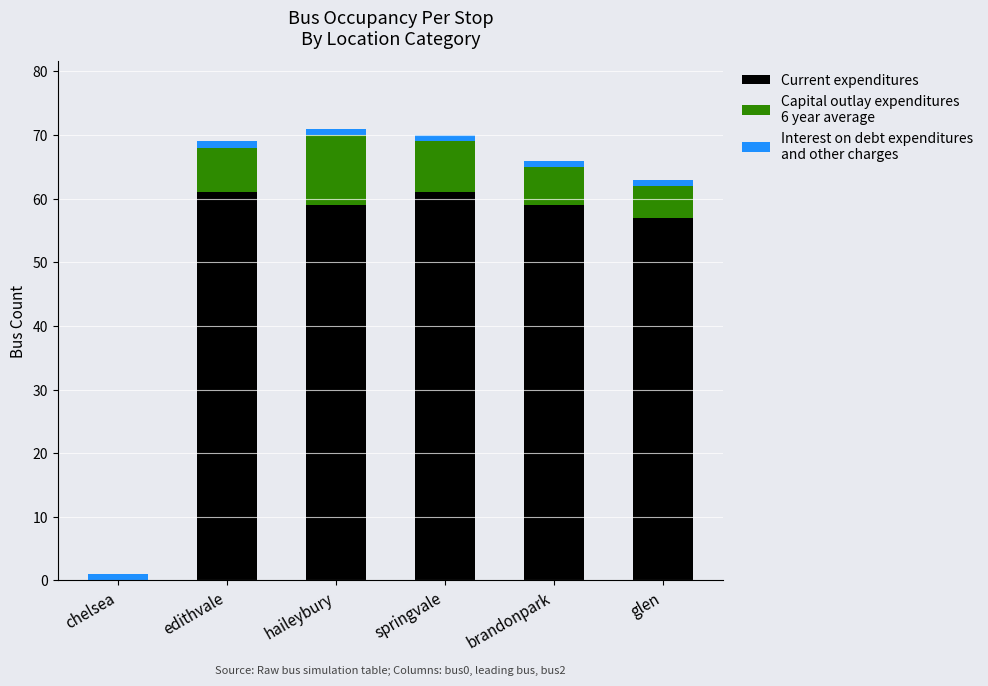

Reading left to right, what are the values for Current expenditures?

chelsea=0	edithvale=61	haileybury=59	springvale=61	brandonpark=59	glen=57